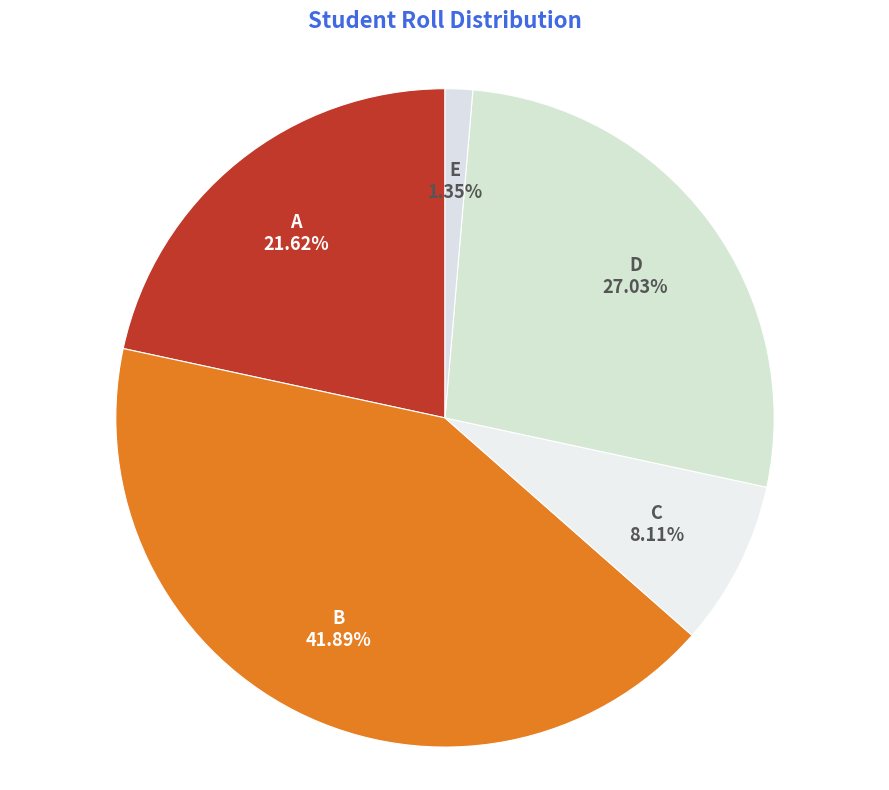

Which category has the biggest portion of the pie?

B